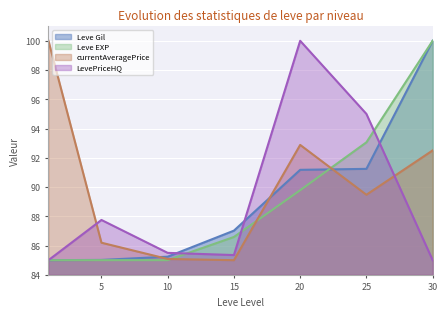

Rank the categories by currentAveragePrice value from lowest to highest.

15, 10, 5, 25, 30, 20, 1